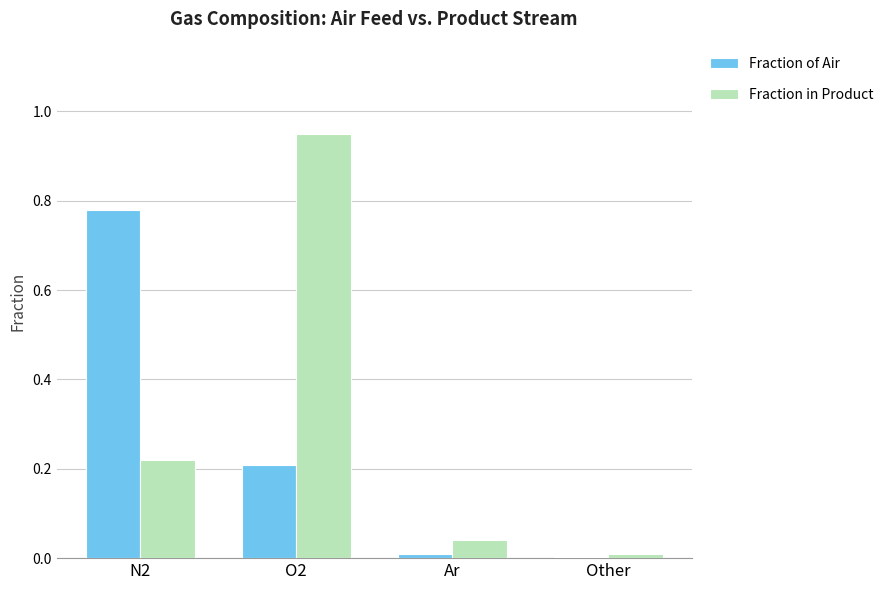

Between N2 and Ar, which series saw the biggest shift?

Fraction of Air